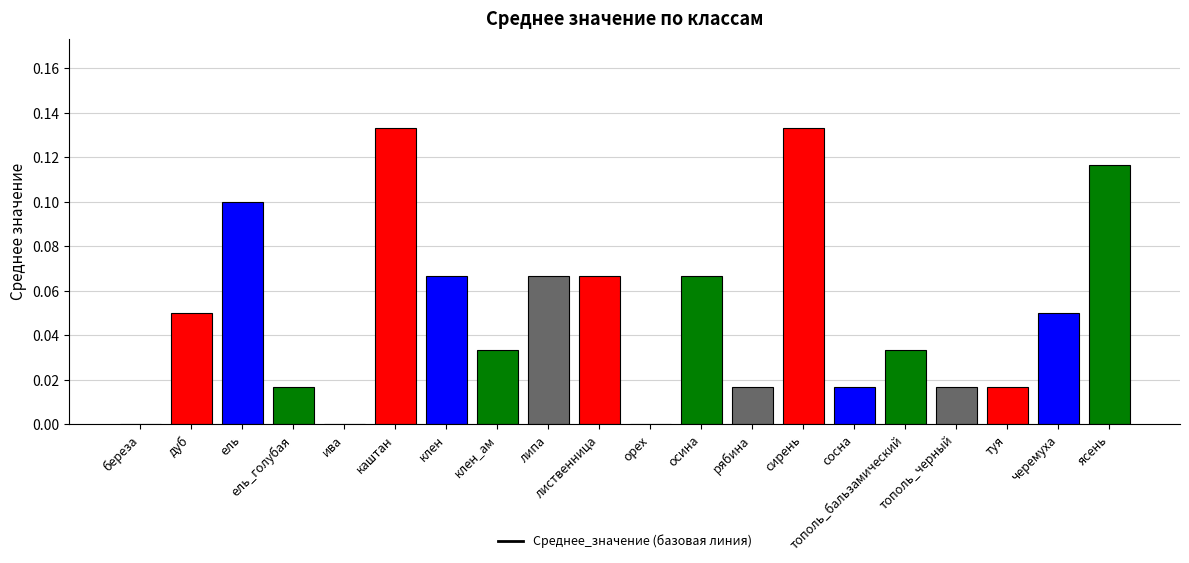

The chart shows a value of 0.1 at липа. True or false?

True